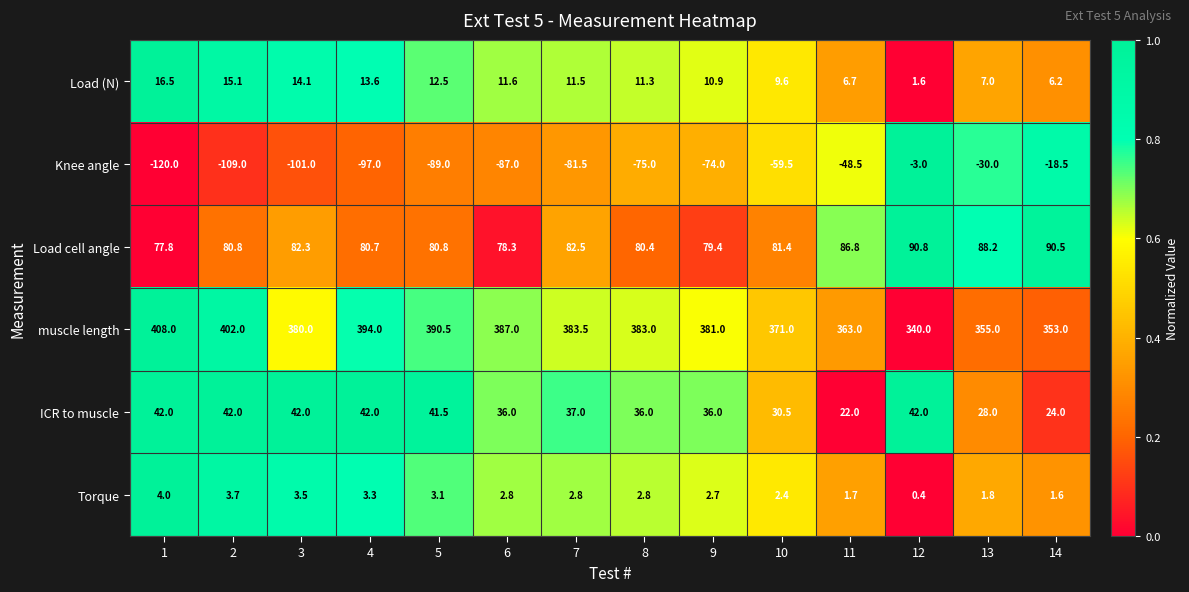

Between 2 and 3, which series saw the biggest shift?

muscle length